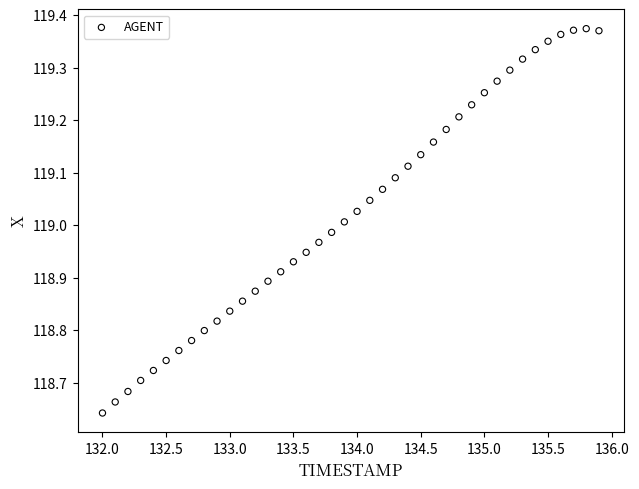

What is the range of X values (max minus min)?

3.9